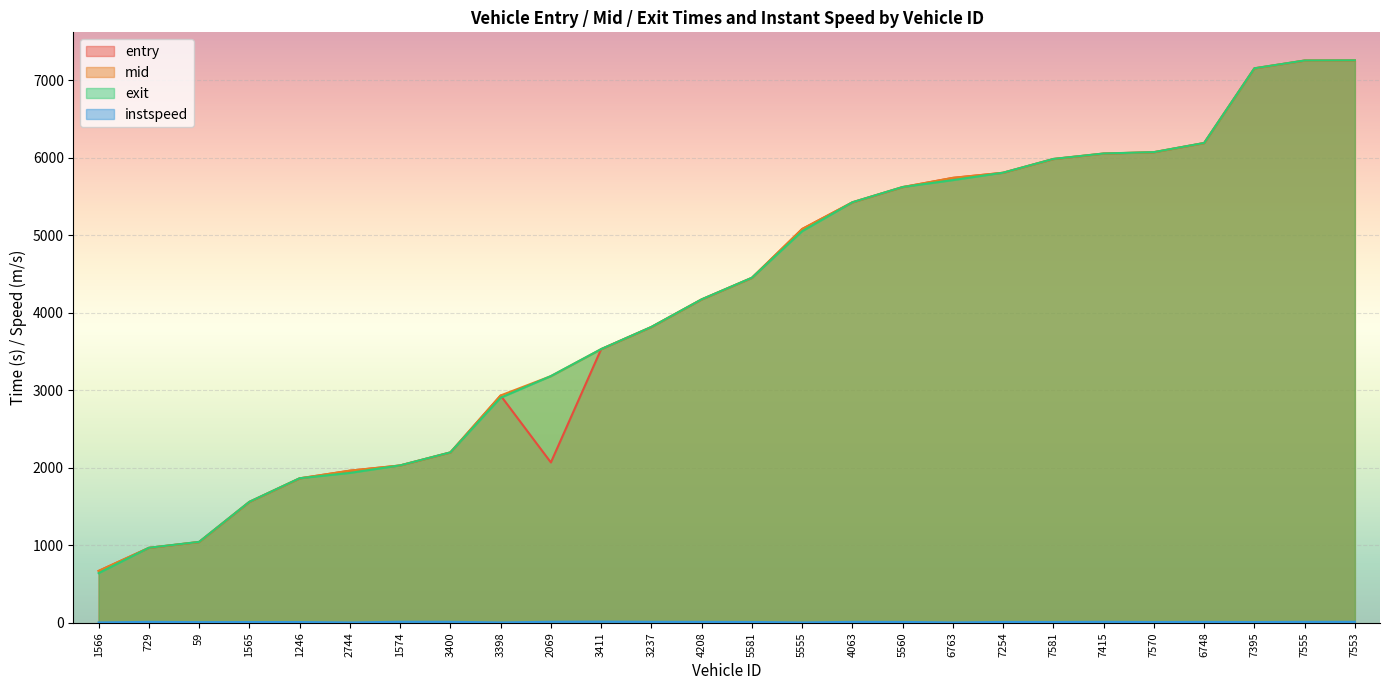

The value of mid at 7553 is 10949.3. True or false?

False